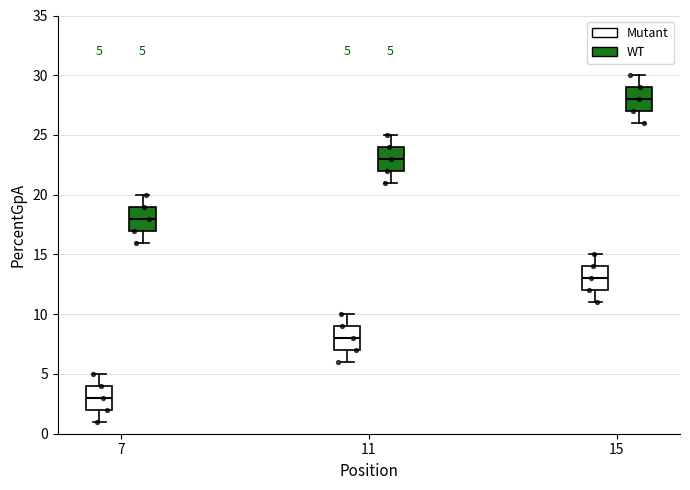

Which box's median line is the lowest?

7 (Mutant)